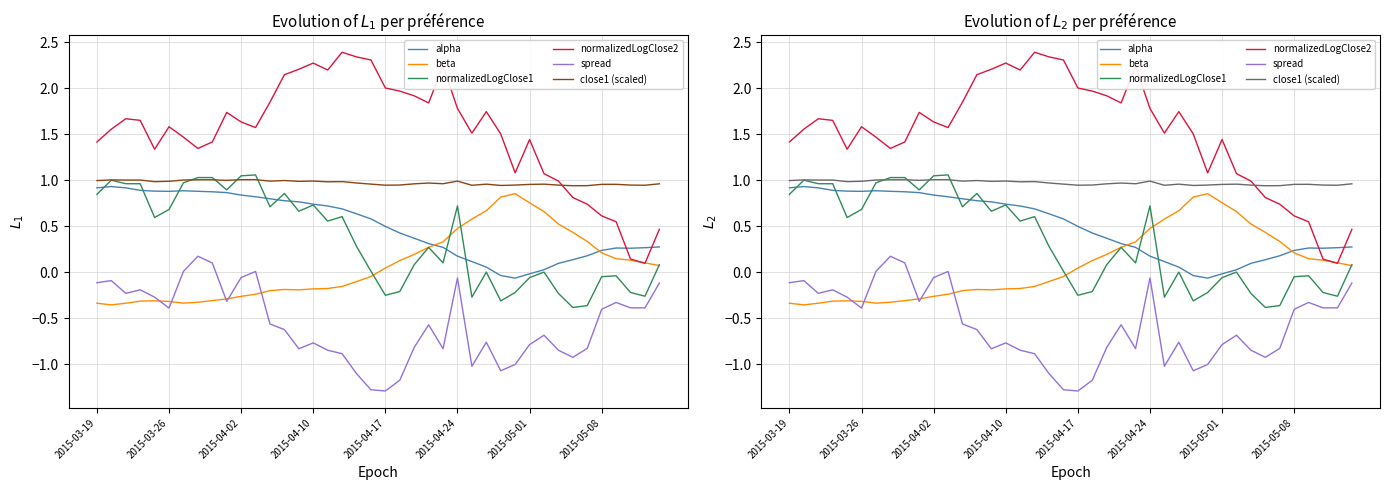

Reading left to right, transcribe all the data shown in this chart.

alpha: 0.9	0.9	0.9	0.9	0.9	0.9	0.9	0.9	0.9	0.9	0.8	0.8	0.8	0.8	0.8	0.7	0.7	0.7	0.6	0.6	0.5	0.4	0.4	0.3	0.3	0.2	0.1	0.1	-0.0	-0.1	-0.0	0.0	0.1	0.1	0.2	0.2	0.3	0.3	0.3	0.3
beta: -0.3	-0.4	-0.3	-0.3	-0.3	-0.3	-0.3	-0.3	-0.3	-0.3	-0.3	-0.2	-0.2	-0.2	-0.2	-0.2	-0.2	-0.2	-0.1	-0.0	0.0	0.1	0.2	0.3	0.3	0.5	0.6	0.7	0.8	0.9	0.8	0.7	0.5	0.4	0.3	0.2	0.1	0.1	0.1	0.1
normalizedLogClose1: 0.8	1.0	1.0	1.0	0.6	0.7	1.0	1.0	1.0	0.9	1.0	1.1	0.7	0.9	0.7	0.7	0.6	0.6	0.3	0.0	-0.3	-0.2	0.1	0.3	0.1	0.7	-0.3	0.0	-0.3	-0.2	-0.1	0.0	-0.2	-0.4	-0.4	-0.0	-0.0	-0.2	-0.3	0.1
normalizedLogClose2: 1.4	1.6	1.7	1.7	1.3	1.6	1.5	1.3	1.4	1.7	1.6	1.6	1.9	2.1	2.2	2.3	2.2	2.4	2.3	2.3	2.0	2.0	1.9	1.8	2.2	1.8	1.5	1.7	1.5	1.1	1.4	1.1	1.0	0.8	0.7	0.6	0.5	0.1	0.1	0.5
spread: -0.1	-0.1	-0.2	-0.2	-0.3	-0.4	0.0	0.2	0.1	-0.3	-0.1	0.0	-0.6	-0.6	-0.8	-0.8	-0.8	-0.9	-1.1	-1.3	-1.3	-1.2	-0.8	-0.6	-0.8	-0.1	-1.0	-0.8	-1.1	-1.0	-0.8	-0.7	-0.8	-0.9	-0.8	-0.4	-0.3	-0.4	-0.4	-0.1
close1 (scaled): 1.0	1.0	1.0	1.0	1.0	1.0	1.0	1.0	1.0	1.0	1.0	1.0	1.0	1.0	1.0	1.0	1.0	1.0	1.0	1.0	0.9	0.9	1.0	1.0	1.0	1.0	0.9	1.0	0.9	0.9	1.0	1.0	0.9	0.9	0.9	1.0	1.0	0.9	0.9	1.0